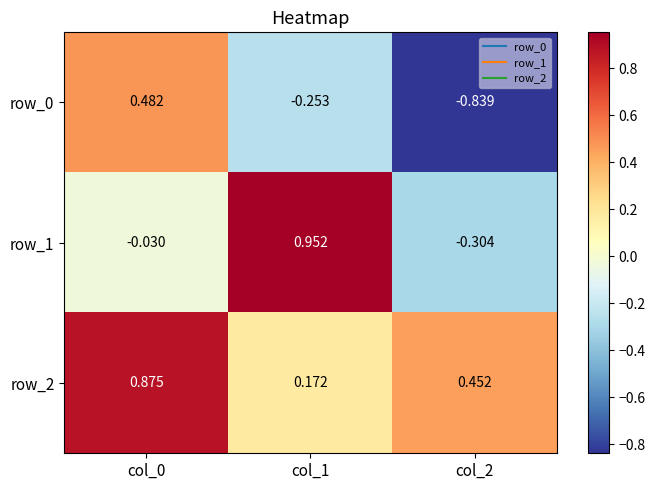

Is the value of row_2 at col_0 greater than the value of row_1 at col_2?

Yes